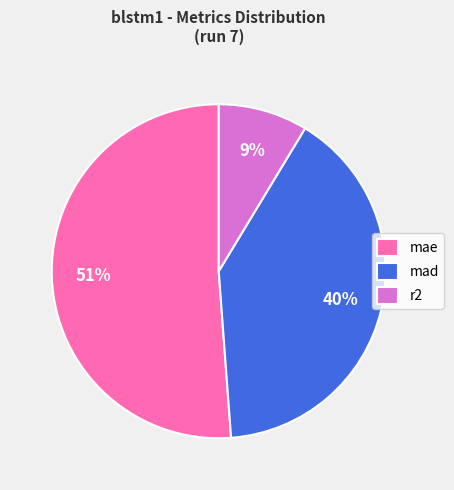

To the nearest percent, what portion does r2 represent?

9%